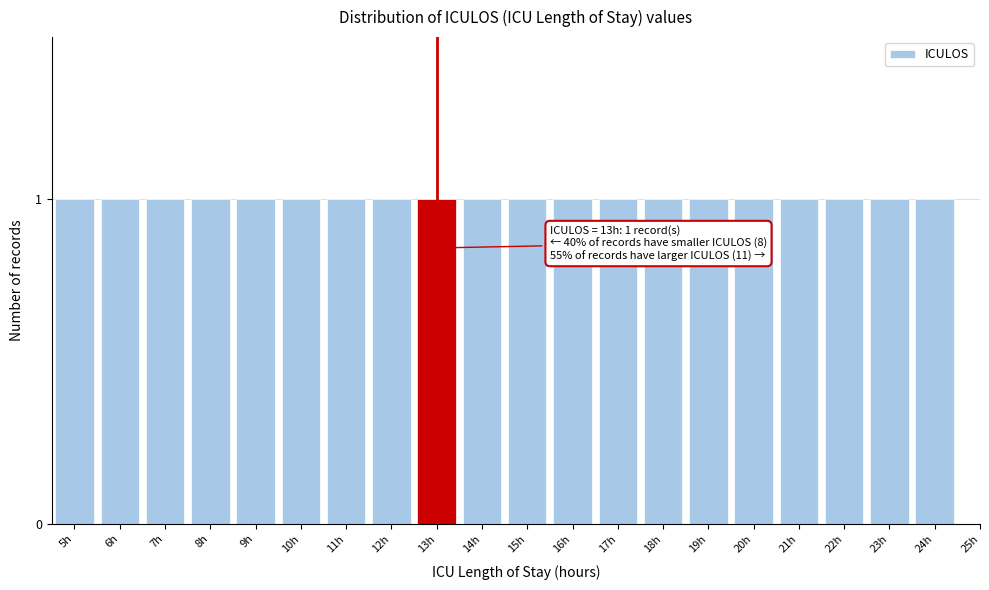

Reading left to right, transcribe all the data shown in this chart.

5h=1	6h=1	7h=1	8h=1	9h=1	10h=1	11h=1	12h=1	13h=1	14h=1	15h=1	16h=1	17h=1	18h=1	19h=1	20h=1	21h=1	22h=1	23h=1	24h=1	25h=0